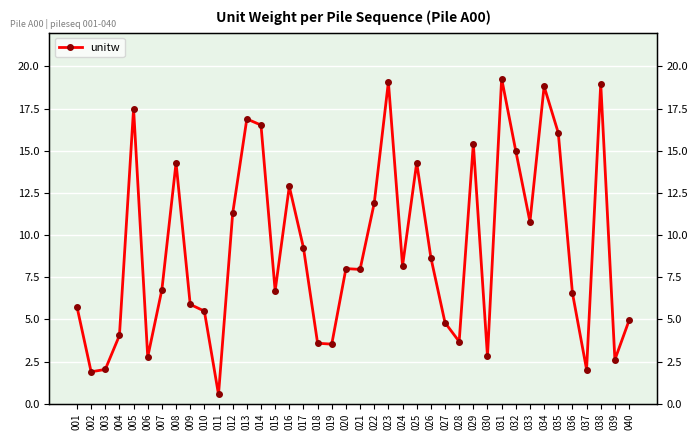

True or false: there are more than 2 points higher than both neighbors.

True